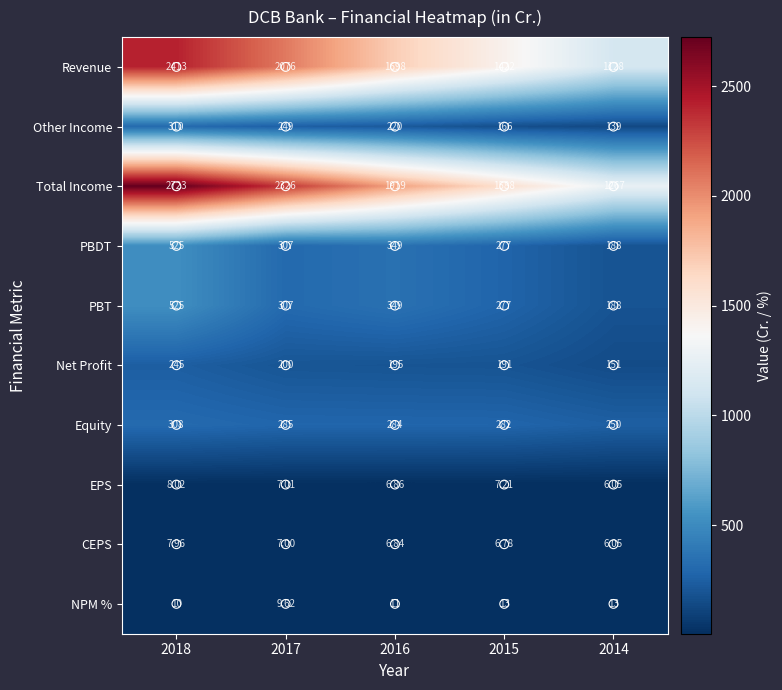

Which series has the widest spread of values?

Total Income